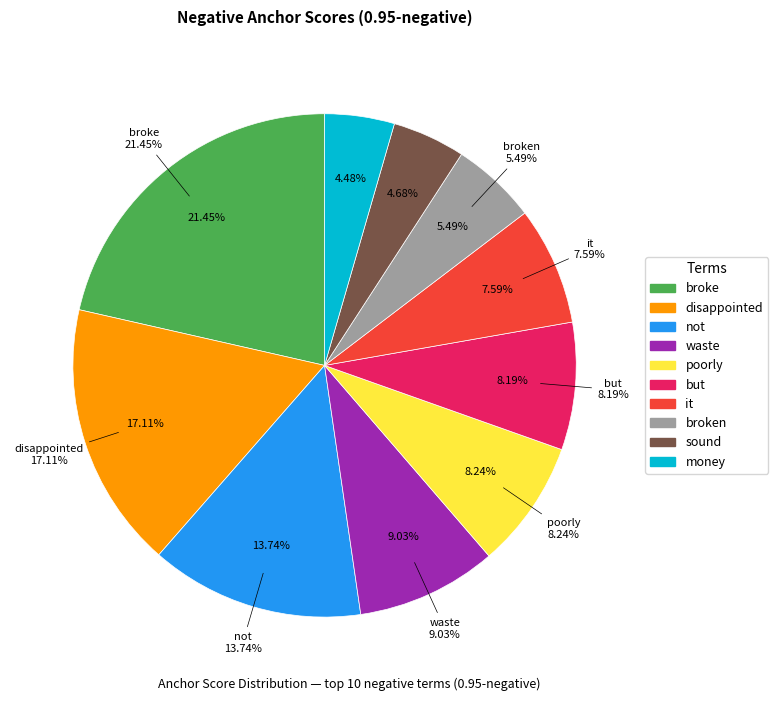

To the nearest percent, what is the combined percentage of but and poorly?

16%